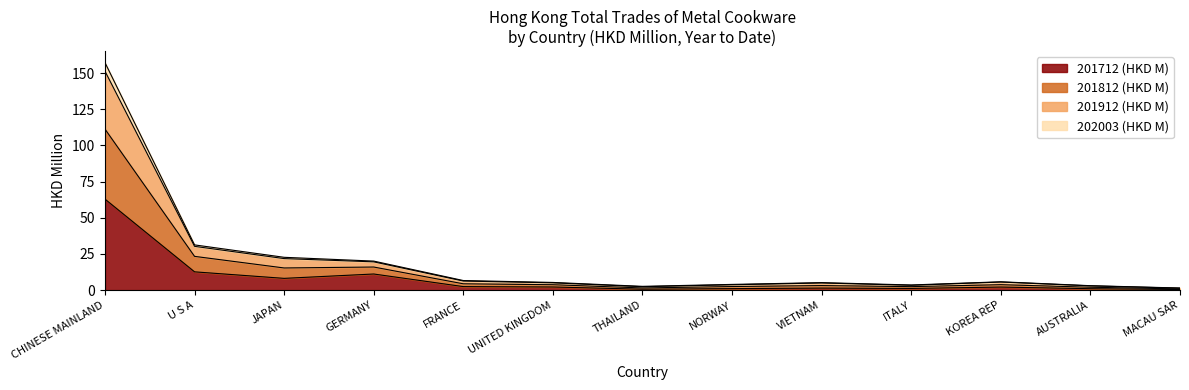

Reading left to right, transcribe all the data shown in this chart.

201712 (HKD M): 62.9	12.6	8.1	11.1	2.4	2.2	0.6	1.0	1.4	1.2	2.1	1.0	0.4
201812 (HKD M): 157.3	31.3	22.7	20.1	6.6	5.3	2.6	3.9	5.2	3.6	5.8	3.1	1.5
201912 (HKD M): 151.4	30.3	21.8	19.5	6.3	5.0	2.4	3.7	4.9	3.3	5.6	2.9	1.3
202003 (HKD M): 111.3	23.3	15.3	16.0	4.4	3.7	1.5	2.5	3.1	2.4	3.8	2.0	0.8